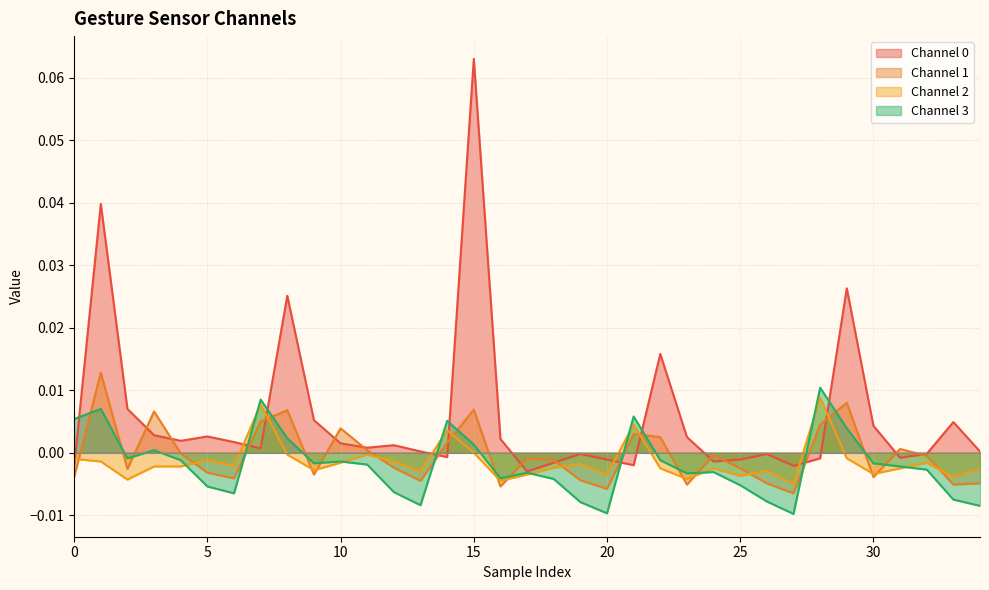

At which category is the sum across all series the highest?

15